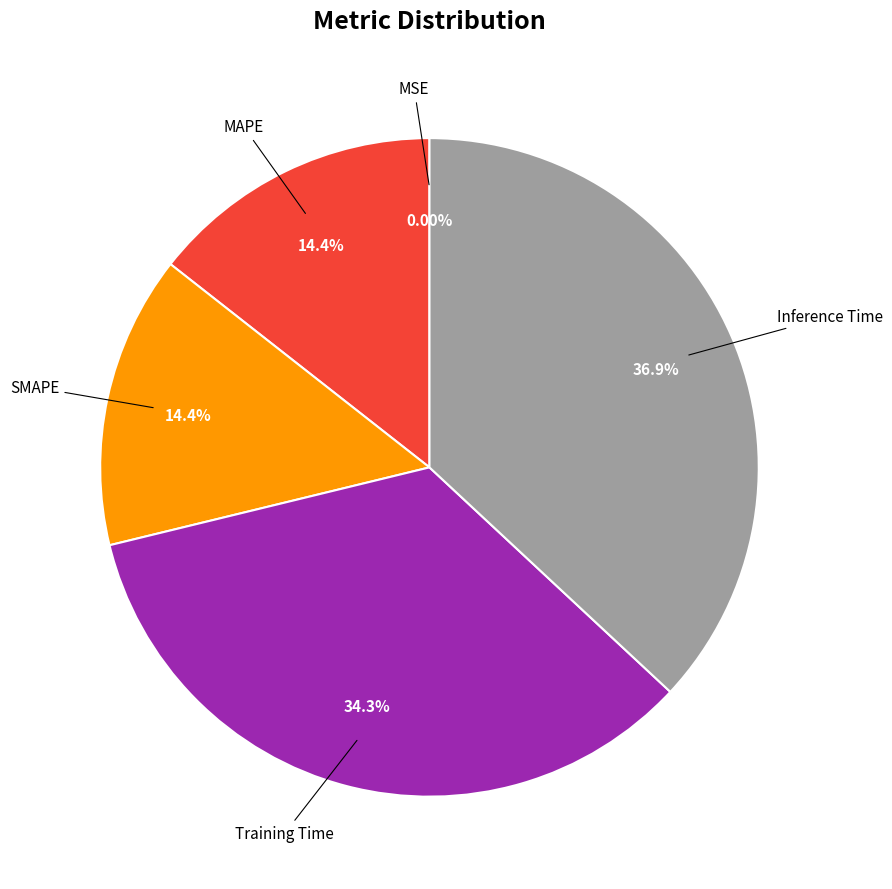

Is there any slice that represents more than half of the pie?

No